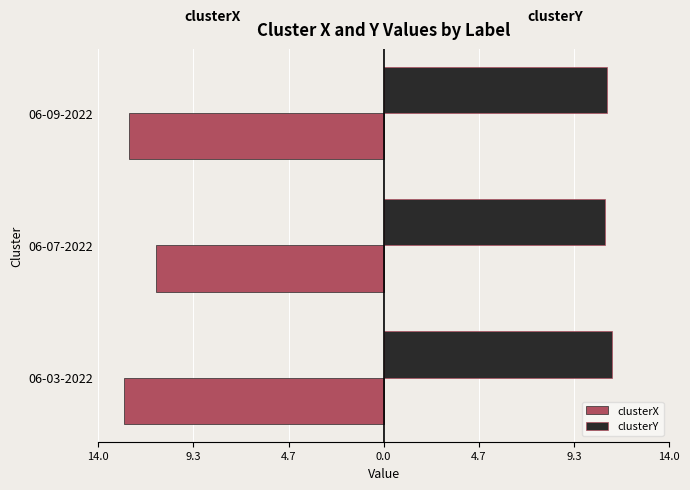

What are all the series names shown in the legend?

clusterX, clusterY